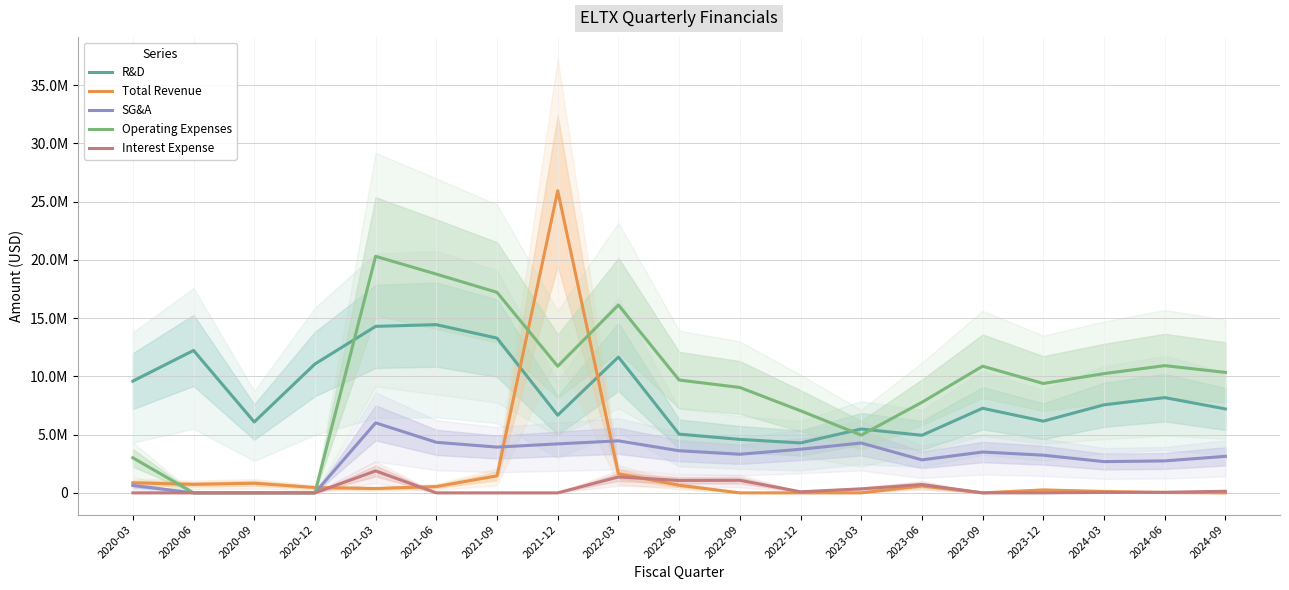

Reading right to left, extract all data points from this chart.

R&D: 7208000	8180000	7559000	6157000	7264000	4944000	5484000	4287000	4593000	5041000	11667000	6668000	13288000	14444000	14298000	11065000	6086000	12230000	9596000
Total Revenue: 0	27000	120000	252000	0	595000	0	0	0	653000	1648000	25941000	1460000	540000	371000	459000	827000	729000	865000
SG&A: 3136000	2744000	2682000	3235000	3507000	2833000	4281000	3745000	3315000	3615000	4466000	4206000	3930000	4340000	6012000	0	0	0	633771
Operating Expenses: 10344000	10924000	10238000	9392000	10876000	7777000	4959000	7051000	9050000	9688000	16133000	10874000	17218000	18784000	20310000	0	0	0	3010270
Interest Expense: 137000	49000	36000	2000	1000	714000	342000	92000	1078000	1067000	1365000	0	0	0	1884000	0	0	0	0